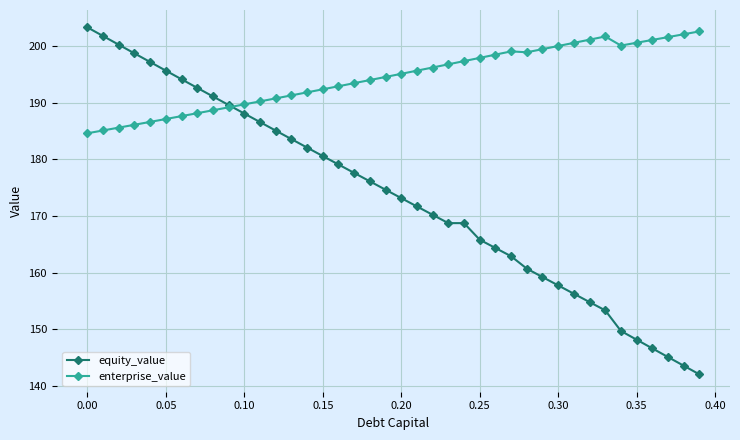

Rank the series by their average value, from highest to lowest.

enterprise_value, equity_value